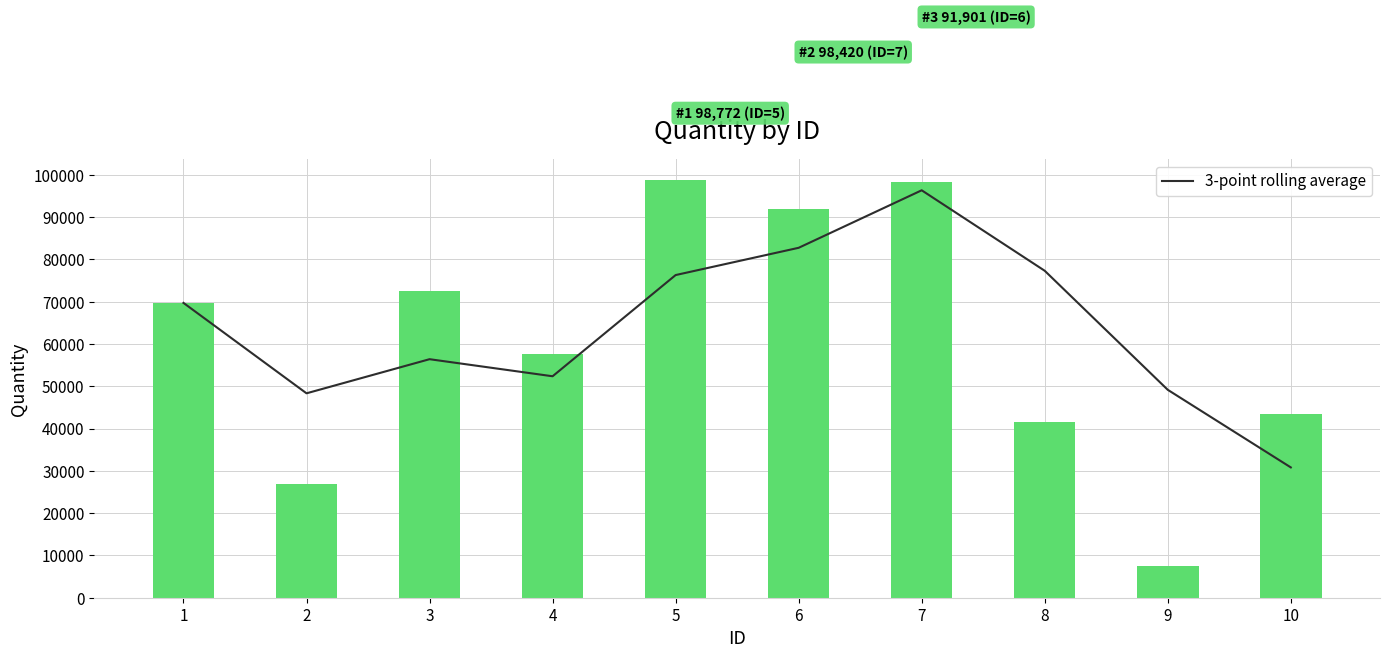

Between 10 and 8, which is larger?

8